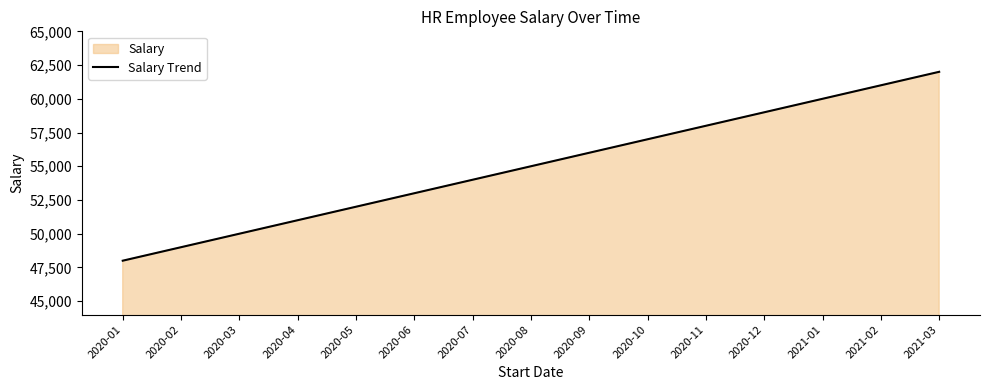

What is the difference between the values at 2020-02 and 2020-09?

7000